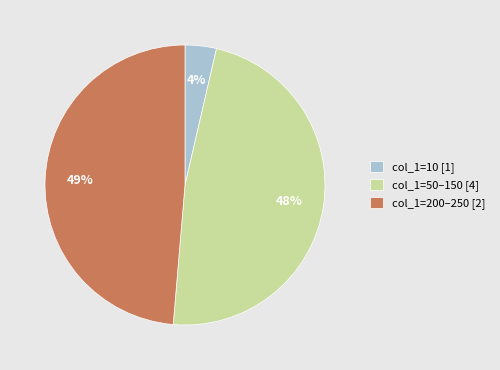

Combined, do col_1=200–250 [2] and col_1=50–150 [4] account for over 50%?

Yes